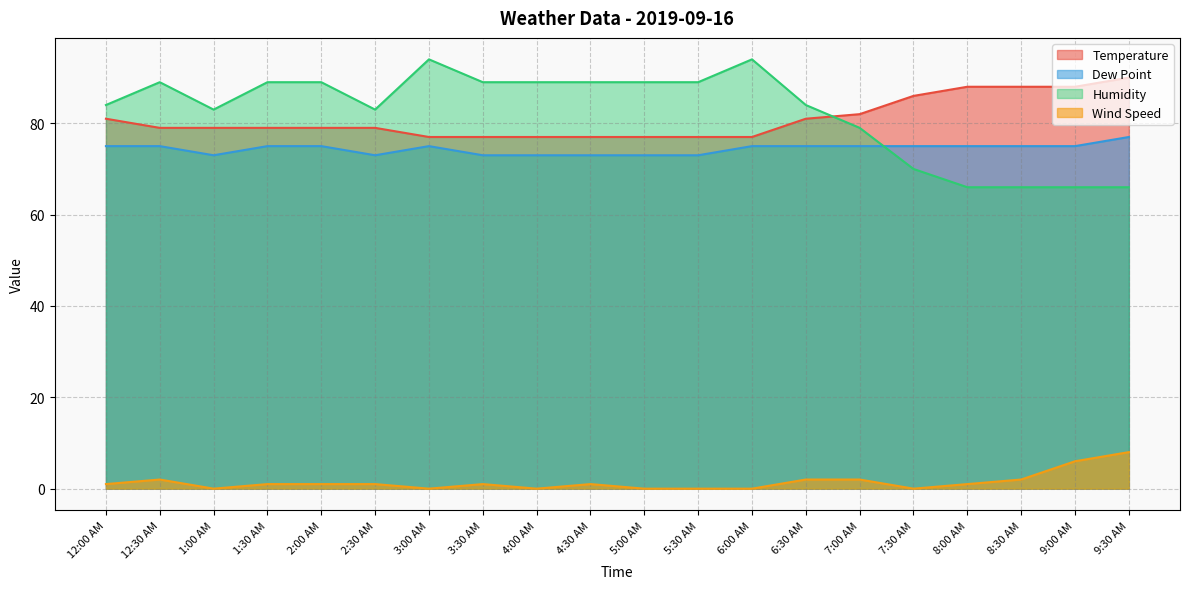

Read the Dew Point value at 3:30 AM.

73